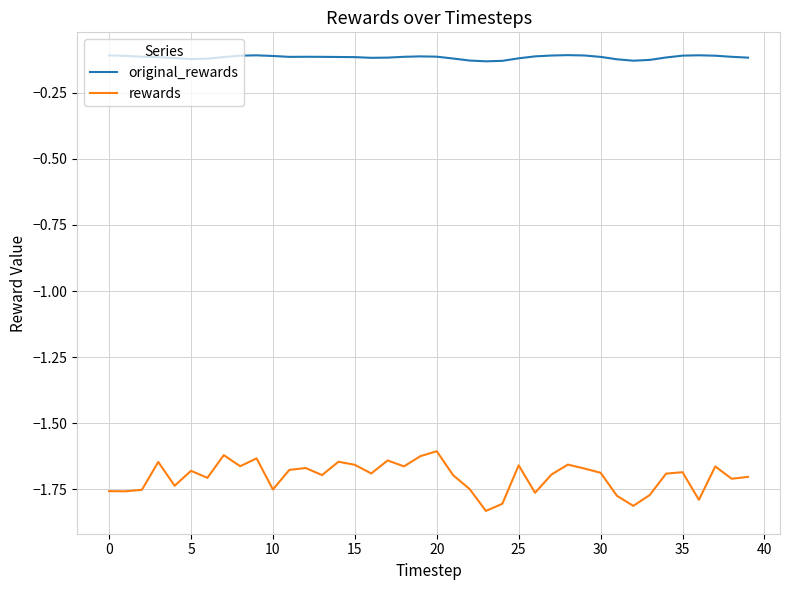

List the series in order of their overall mean, lowest first.

rewards, original_rewards